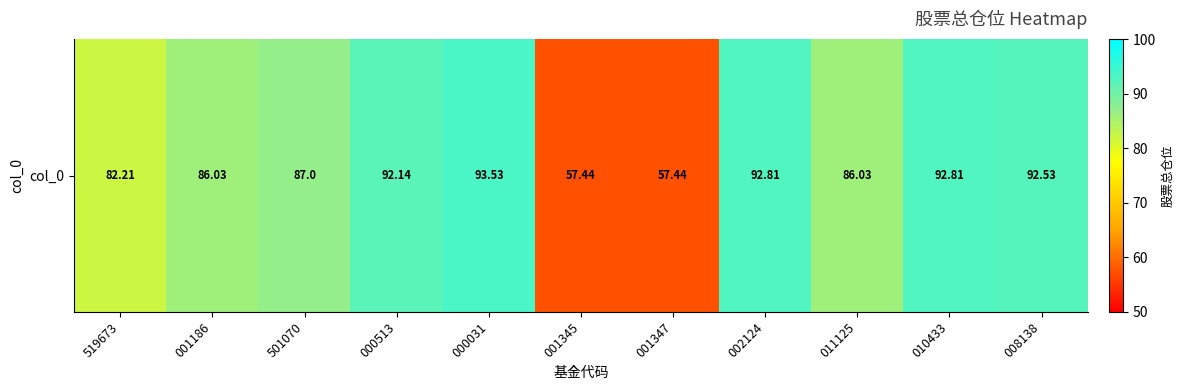

Reading left to right, list all the values displayed in this chart.

519673=82.2	001186=86.0	501070=87.0	000513=92.1	000031=93.5	001345=57.4	001347=57.4	002124=92.8	011125=86.0	010433=92.8	008138=92.5